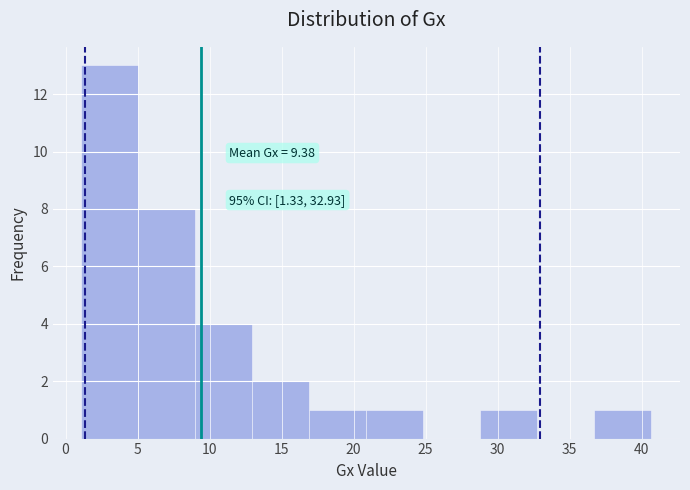

Which range on the x-axis has the tallest bar?

1.0 to 5.0